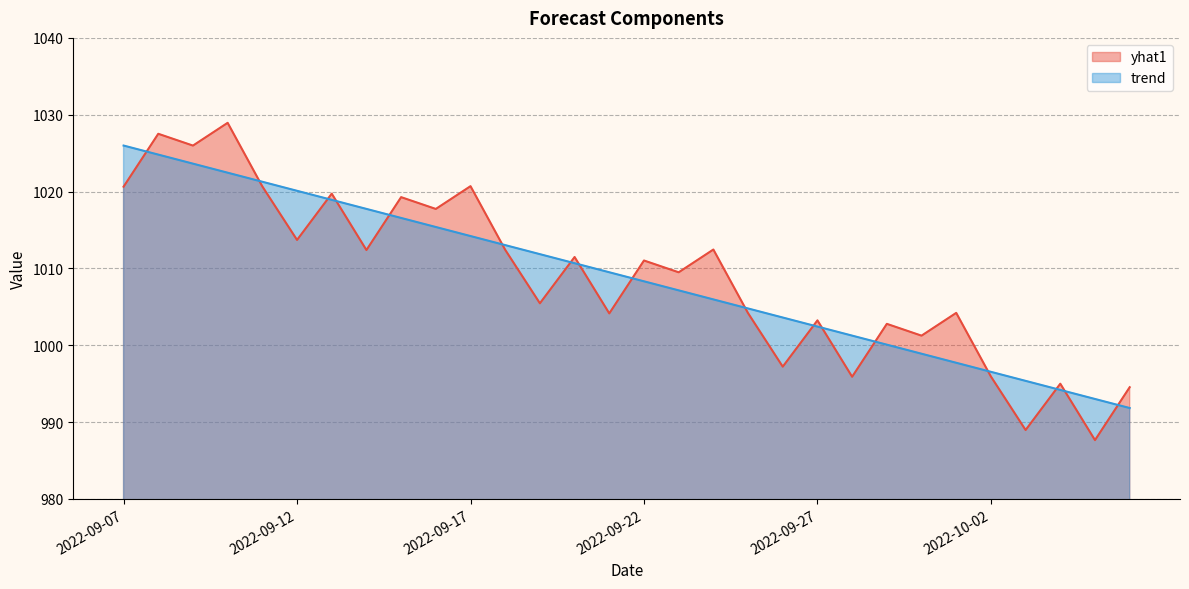

What is the difference between the maximum and second lowest values in the trend series?

33.0